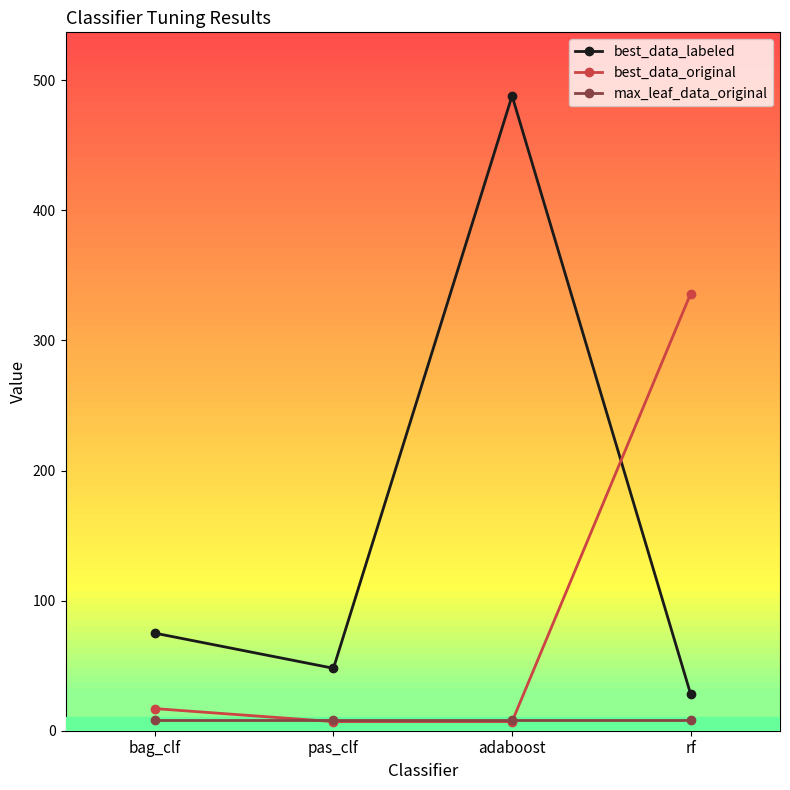

Reading left to right, what are all the values shown in this chart?

best_data_labeled: 75	48	488	28
best_data_original: 17	7	7	336
max_leaf_data_original: 8	8	8	8